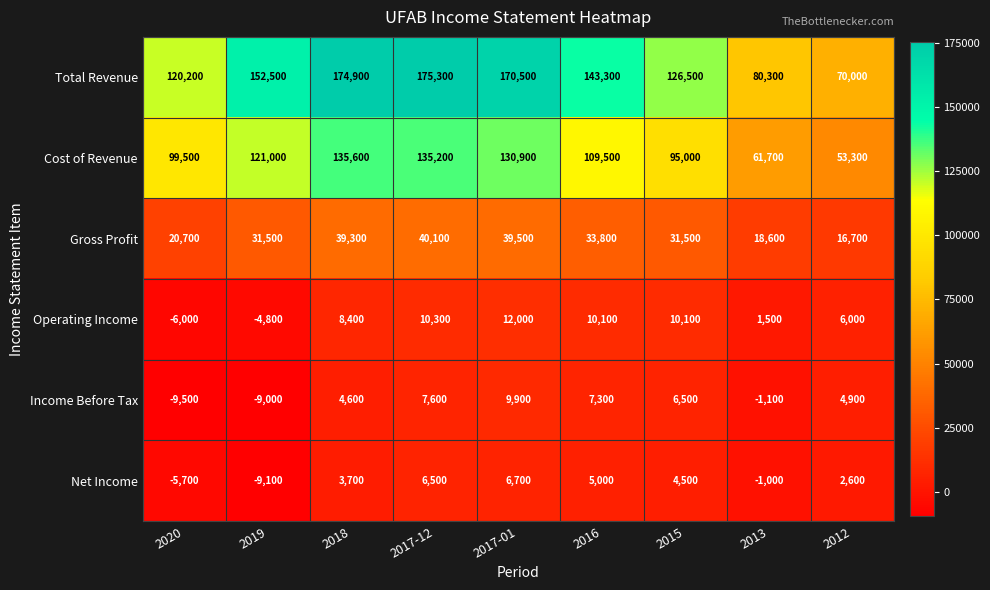

At which category does the chart reach its minimum across all series?

2020